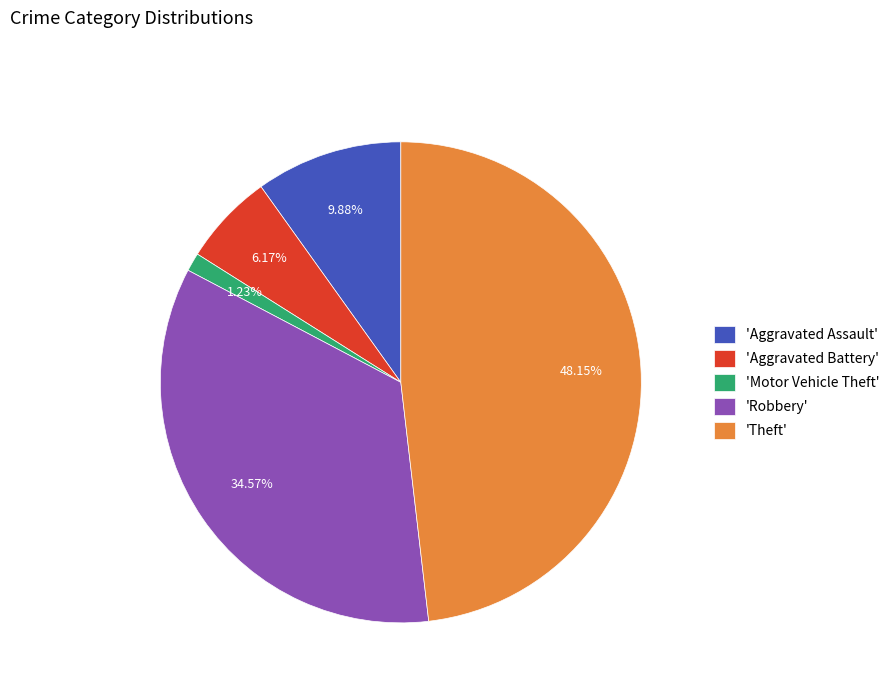

Is there a majority slice in this chart?

No